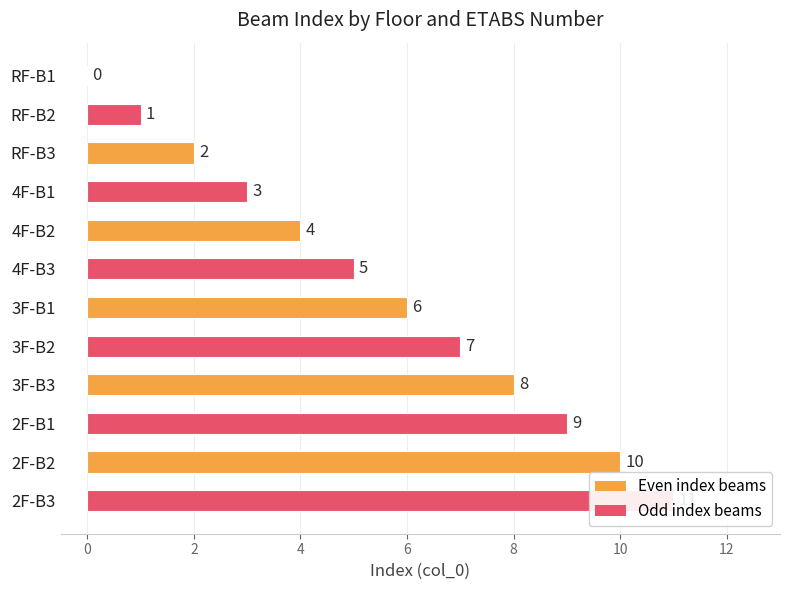

Reading left to right, what are all the values shown in this chart?

0	1	2	3	4	5	6	7	8	9	10	11